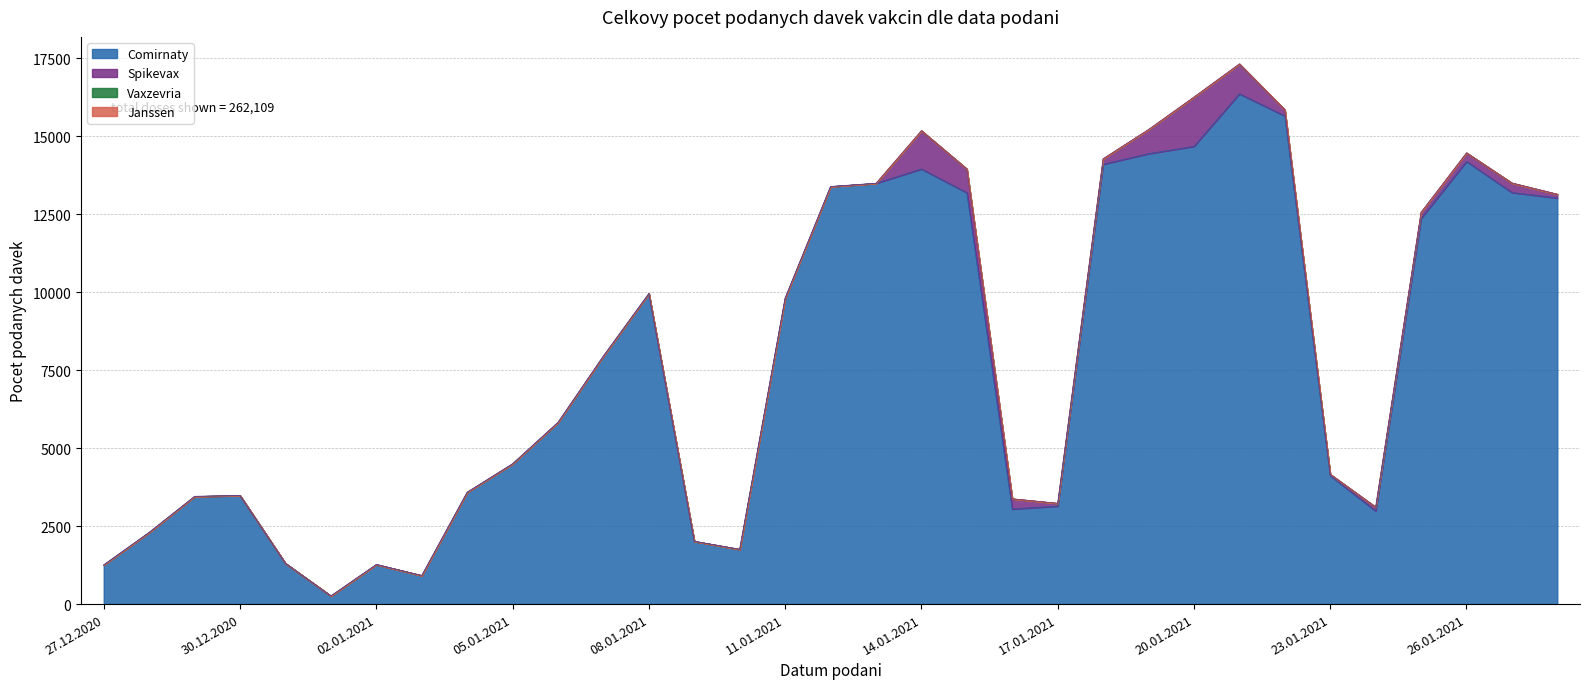

Reading left to right, transcribe all the data shown in this chart.

Comirnaty: 27.12.2020=1257	28.12.2020=2299	29.12.2020=3453	30.12.2020=3481	31.12.2020=1305	01.01.2021=261	02.01.2021=1269	03.01.2021=915	04.01.2021=3585	05.01.2021=4498	06.01.2021=5826	07.01.2021=7953	08.01.2021=9956	09.01.2021=2013	10.01.2021=1755	11.01.2021=9809	12.01.2021=13387	13.01.2021=13491	14.01.2021=13952	15.01.2021=13191	16.01.2021=3050	17.01.2021=3142	18.01.2021=14103	19.01.2021=14442	20.01.2021=14677	21.01.2021=16361	22.01.2021=15653	23.01.2021=4120	24.01.2021=2986	25.01.2021=12367	26.01.2021=14194	27.01.2021=13197	28.01.2021=13021
Spikevax: 27.12.2020=0	28.12.2020=0	29.12.2020=0	30.12.2020=0	31.12.2020=0	01.01.2021=0	02.01.2021=0	03.01.2021=0	04.01.2021=0	05.01.2021=0	06.01.2021=0	07.01.2021=0	08.01.2021=0	09.01.2021=0	10.01.2021=0	11.01.2021=0	12.01.2021=0	13.01.2021=0	14.01.2021=1226	15.01.2021=759	16.01.2021=326	17.01.2021=89	18.01.2021=177	19.01.2021=774	20.01.2021=1580	21.01.2021=958	22.01.2021=195	23.01.2021=41	24.01.2021=124	25.01.2021=197	26.01.2021=273	27.01.2021=302	28.01.2021=119
Vaxzevria: 27.12.2020=0	28.12.2020=0	29.12.2020=0	30.12.2020=0	31.12.2020=0	01.01.2021=0	02.01.2021=0	03.01.2021=0	04.01.2021=0	05.01.2021=0	06.01.2021=0	07.01.2021=0	08.01.2021=0	09.01.2021=0	10.01.2021=0	11.01.2021=0	12.01.2021=0	13.01.2021=0	14.01.2021=0	15.01.2021=0	16.01.2021=0	17.01.2021=0	18.01.2021=0	19.01.2021=0	20.01.2021=0	21.01.2021=0	22.01.2021=0	23.01.2021=0	24.01.2021=0	25.01.2021=0	26.01.2021=0	27.01.2021=0	28.01.2021=0
Janssen: 27.12.2020=0	28.12.2020=0	29.12.2020=0	30.12.2020=0	31.12.2020=0	01.01.2021=0	02.01.2021=0	03.01.2021=0	04.01.2021=0	05.01.2021=0	06.01.2021=0	07.01.2021=0	08.01.2021=0	09.01.2021=0	10.01.2021=0	11.01.2021=0	12.01.2021=0	13.01.2021=0	14.01.2021=0	15.01.2021=0	16.01.2021=0	17.01.2021=0	18.01.2021=0	19.01.2021=0	20.01.2021=0	21.01.2021=0	22.01.2021=0	23.01.2021=0	24.01.2021=0	25.01.2021=0	26.01.2021=0	27.01.2021=0	28.01.2021=0